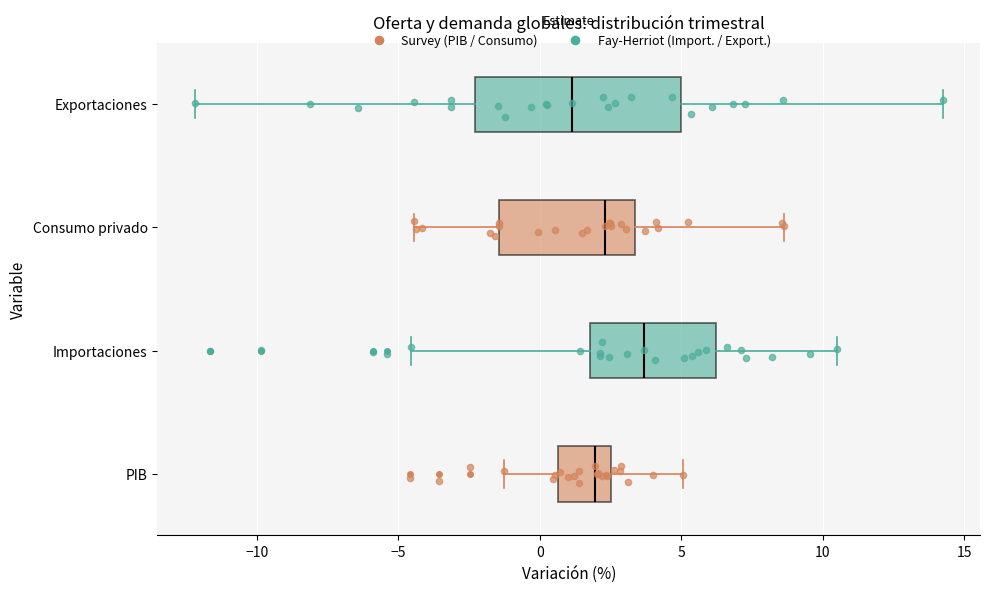

Where does the median line of the box for Exportaciones sit on the x-axis? The values are not printed on the chart, so give them approximately, as read against the axis.

1.0